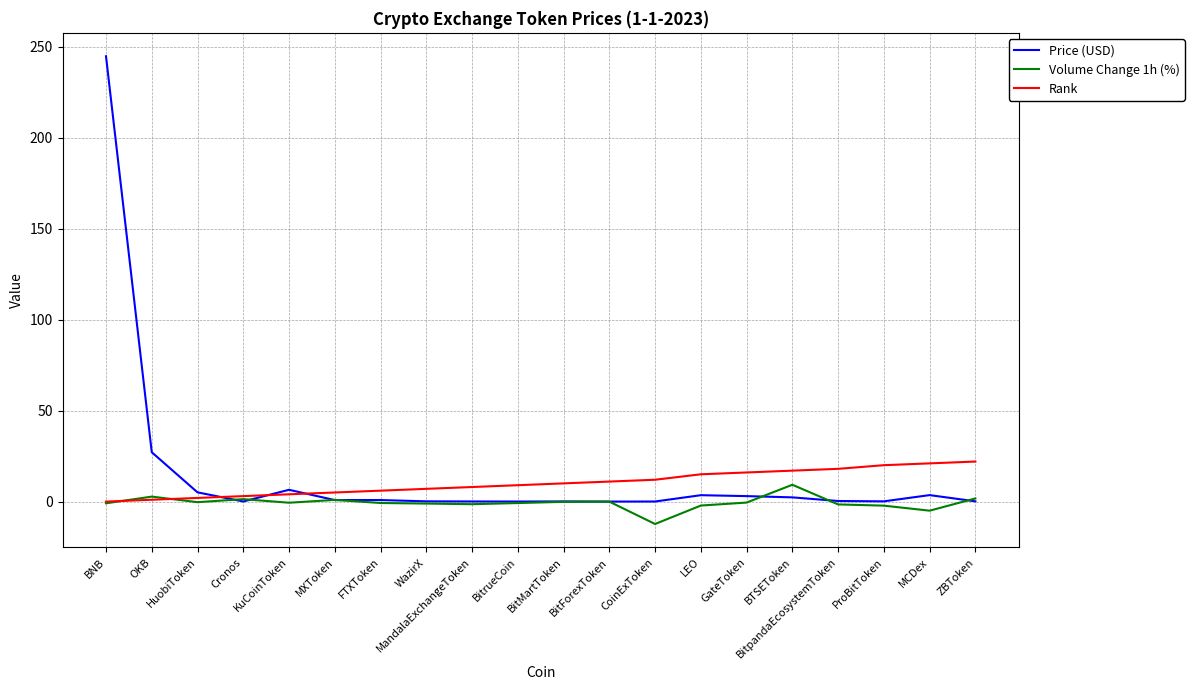

Which series has the largest total across all categories?

Price (USD)